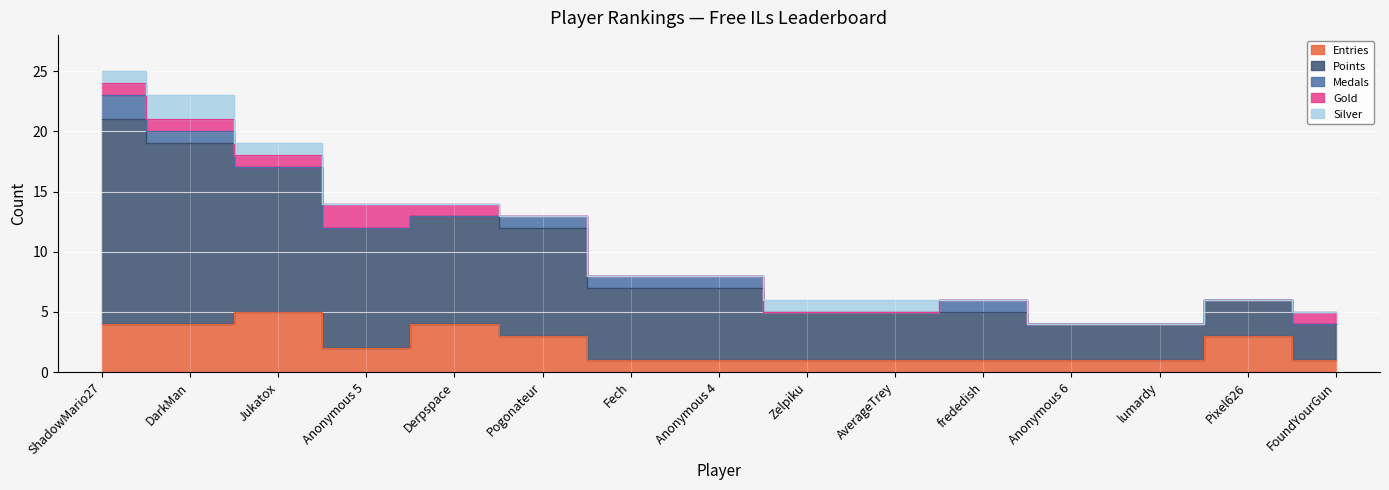

True or false: Entries has a value of 1 at Fech.

True